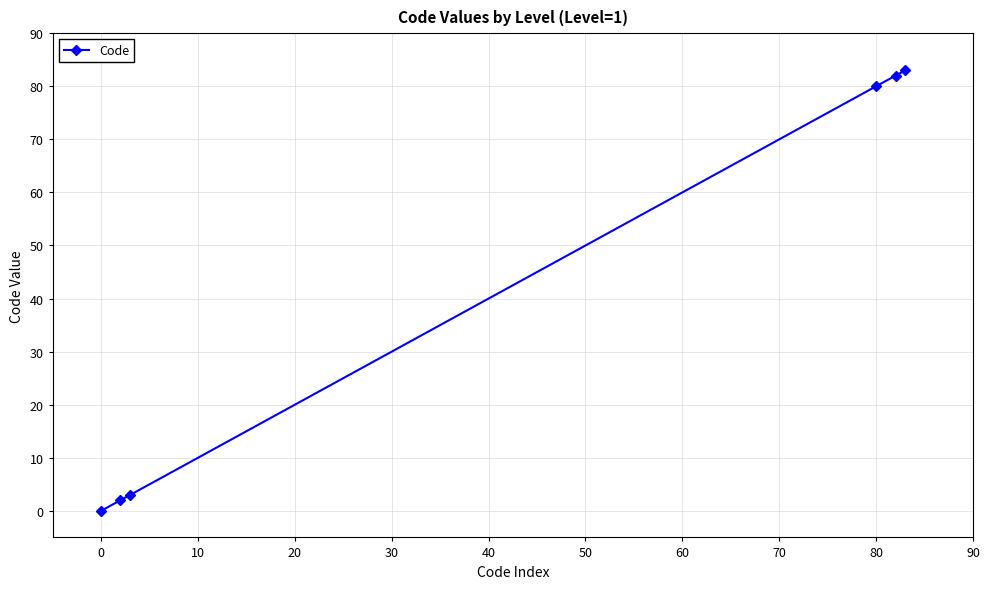

True or false: there are more than 2 points higher than both neighbors.

False